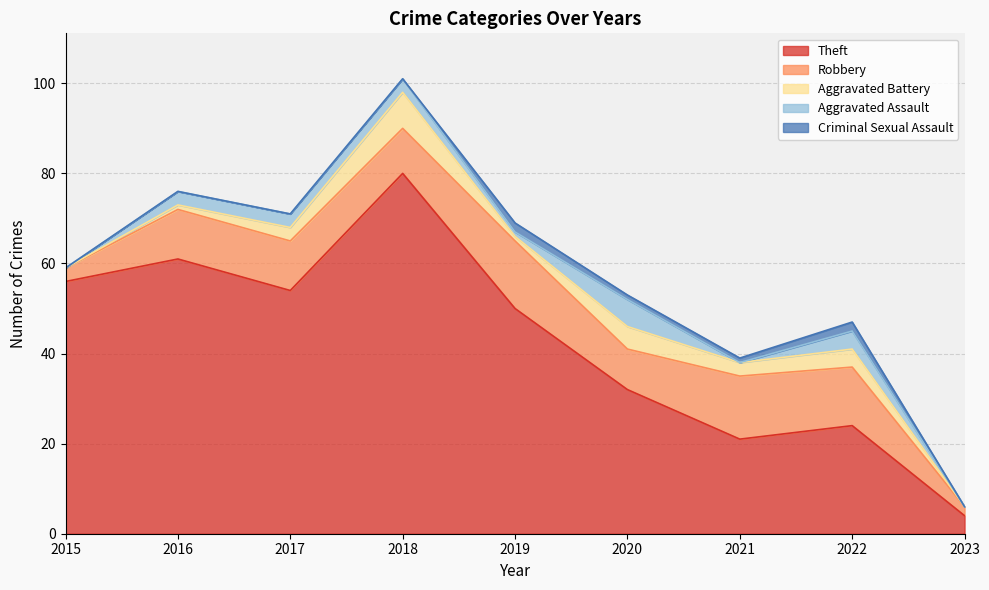

How many data points does each series have?

9